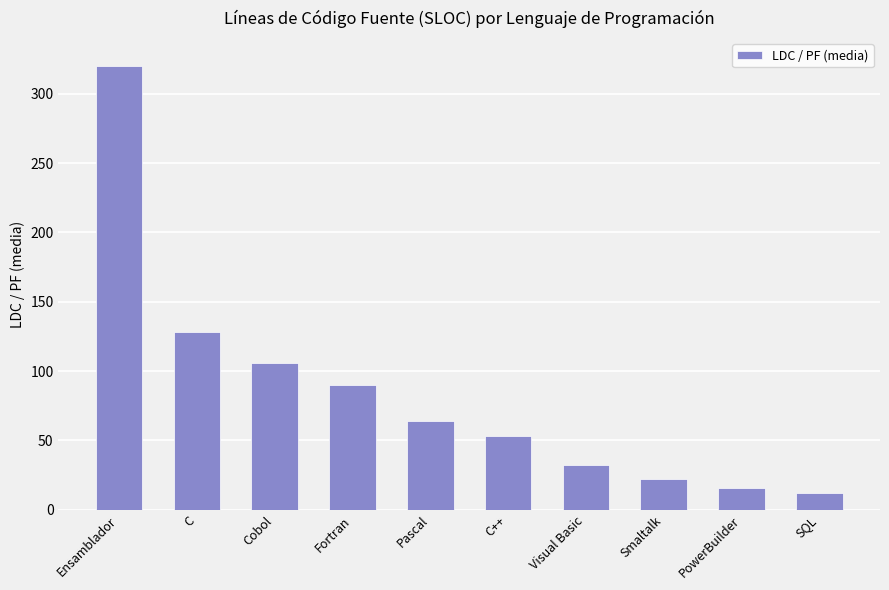

What is the sum of the values at C and Pascal?

192